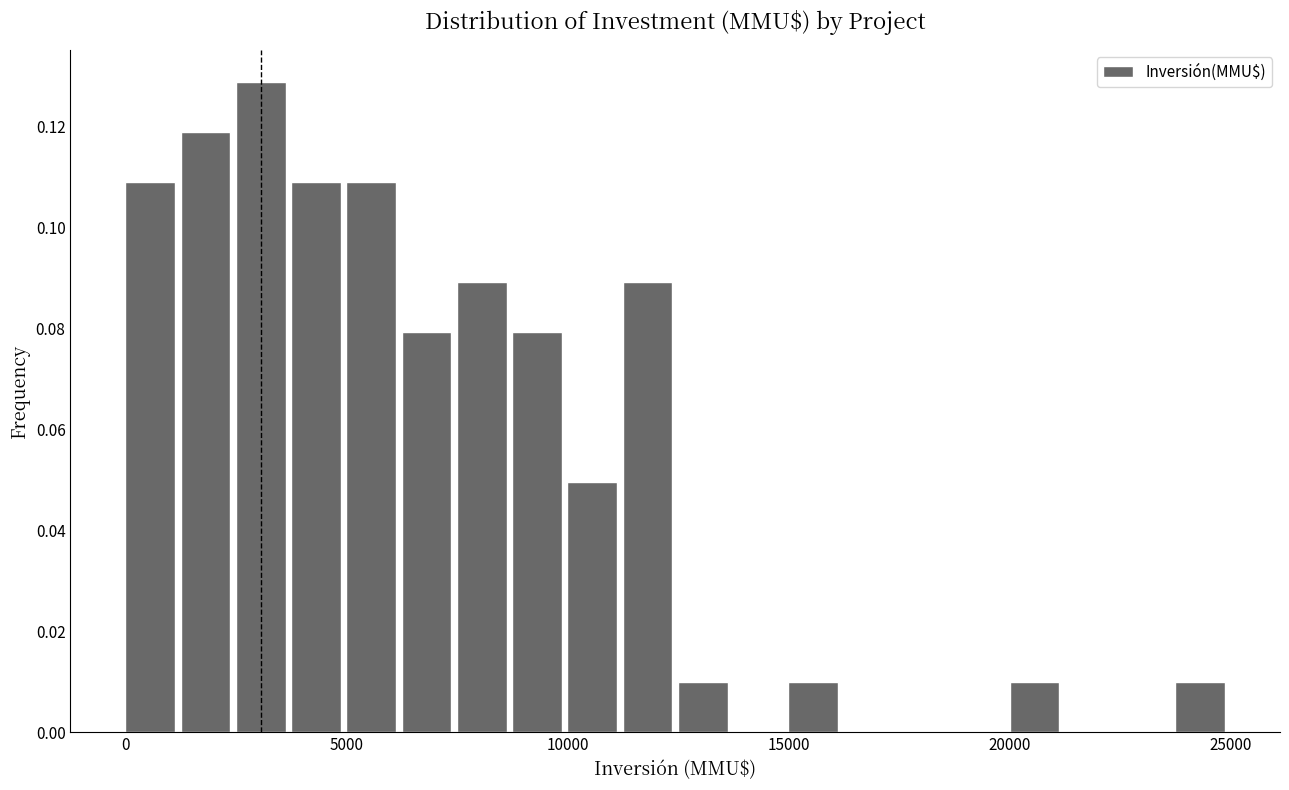

Around what value on the x-axis is the tallest bar? Give the approximate position of its centre, as read against the axis.

3000